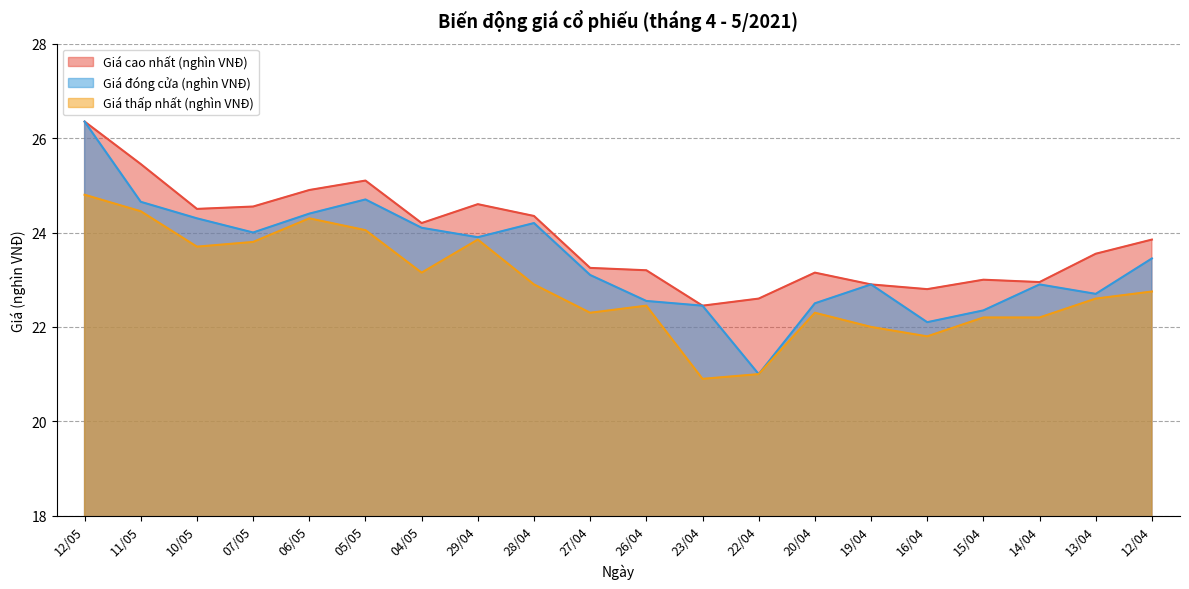

Is the value of Giá cao nhất (nghìn VNĐ) at 23/04 greater than the value of Giá thấp nhất (nghìn VNĐ) at 23/04?

Yes